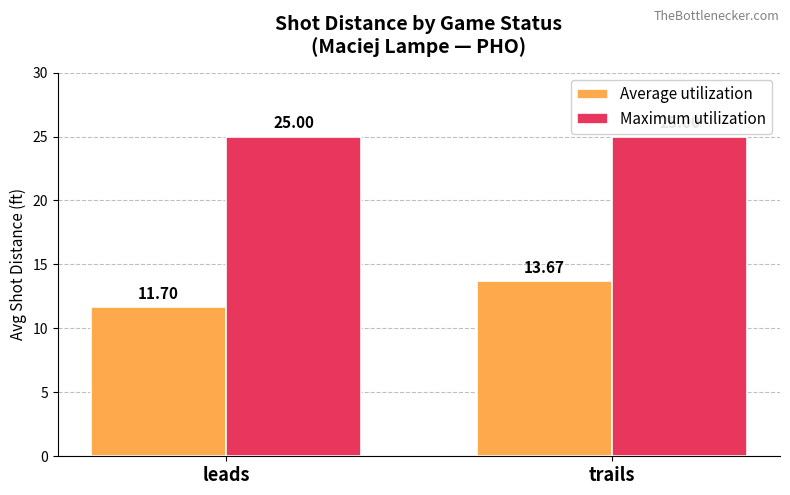

At which label does Average utilization reach its peak?

trails